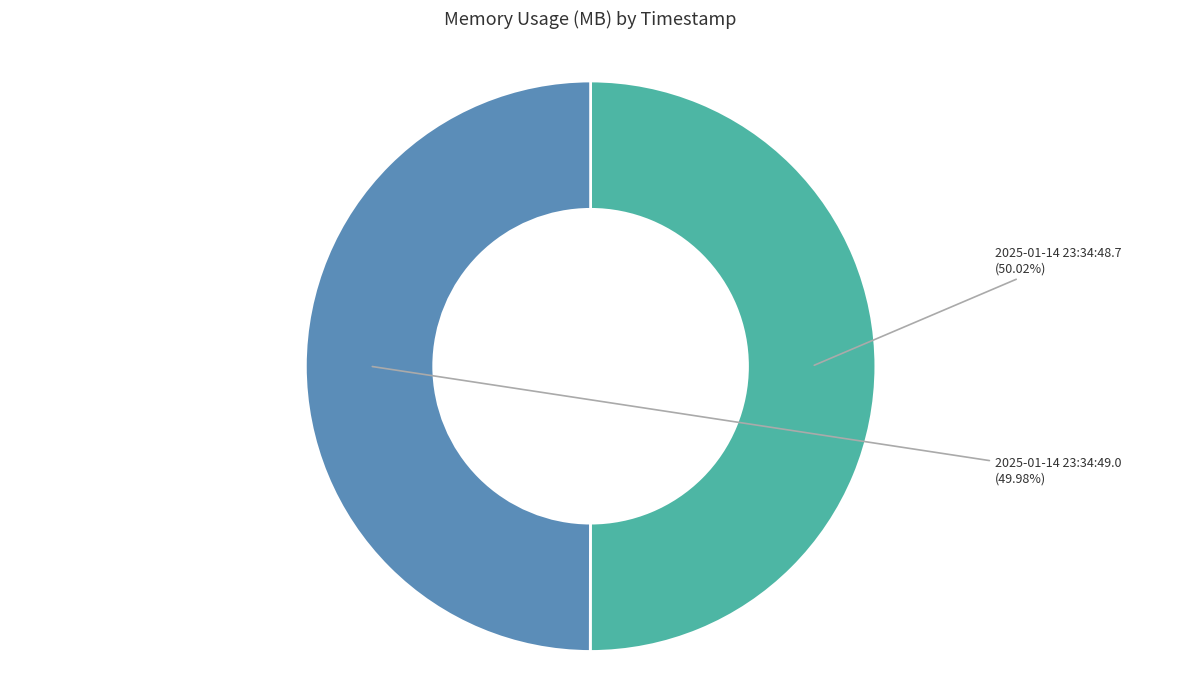

Count the number of slices in the pie.

2